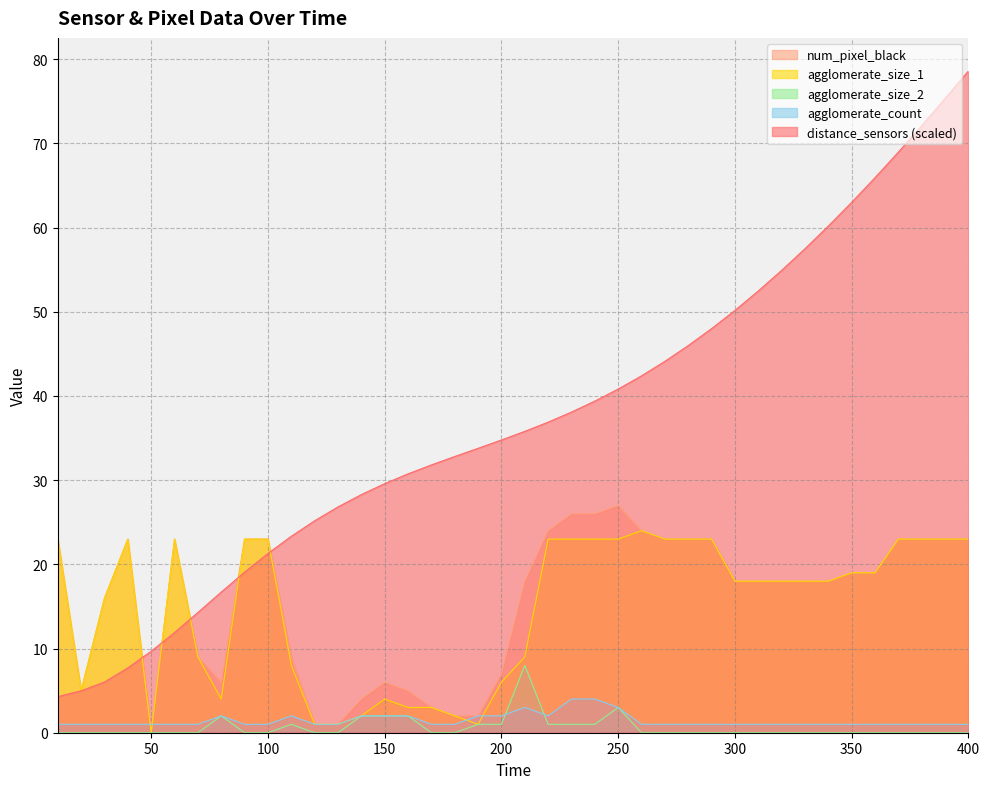

What is the total value across all series at 340?

97.2